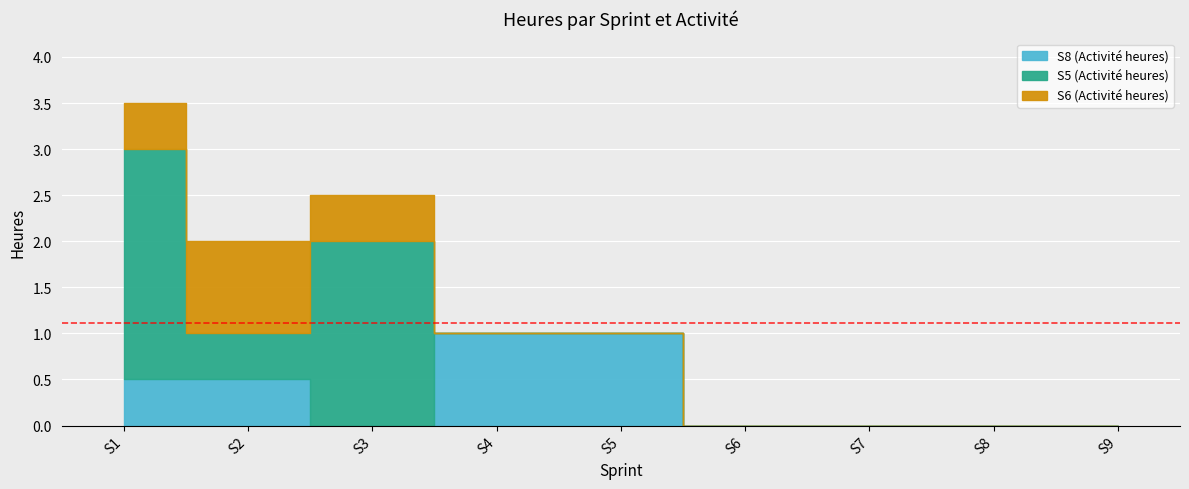

Between S5 and S9, which series saw the biggest shift?

S8 (Activité heures)